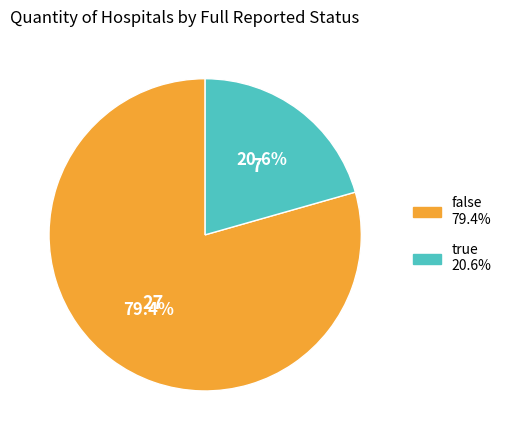

What is the ratio of the value at true to the value at false?

0.3